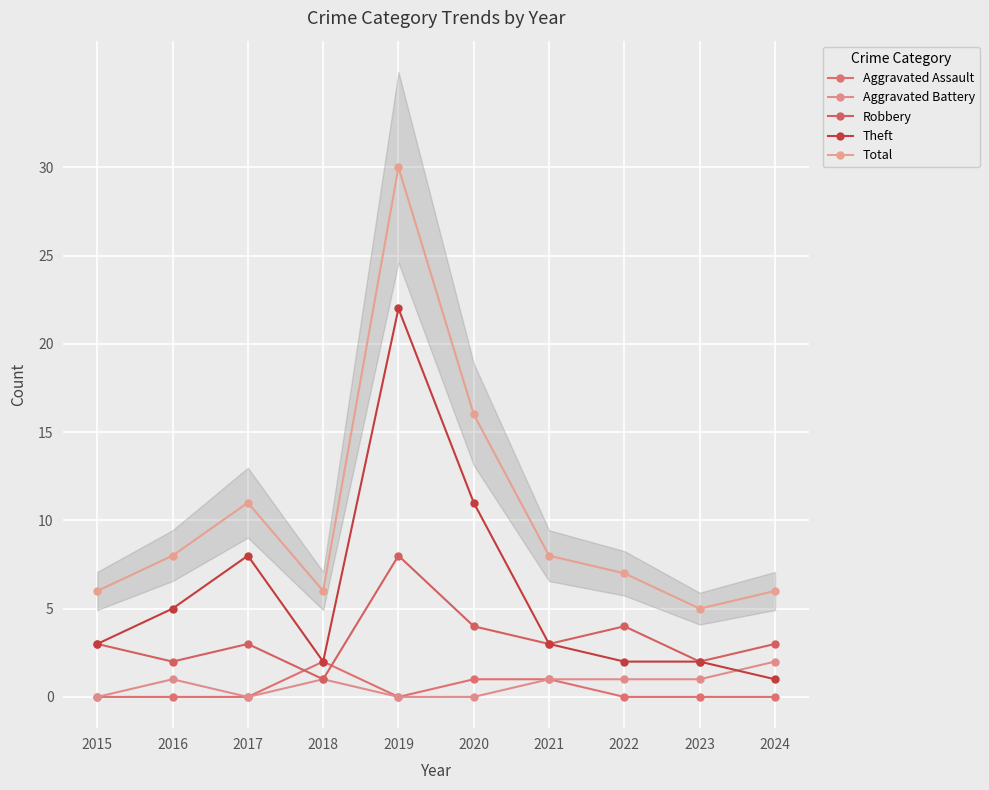

Read the Aggravated Battery value at 2021.

1